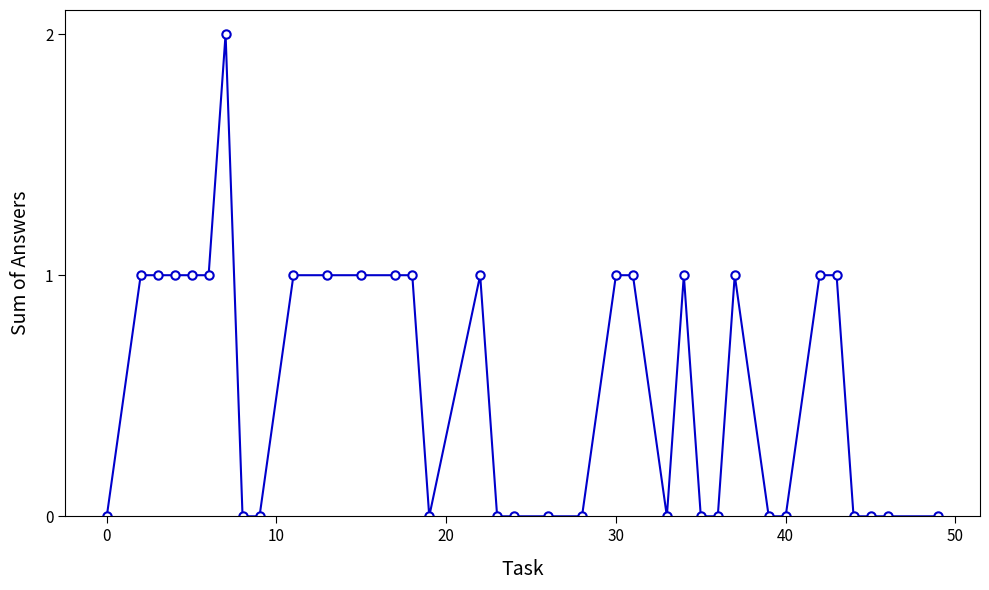

Reading right to left, list all the values displayed in this chart.

0	0	0	0	1	1	0	0	1	0	0	1	0	1	1	0	0	0	0	1	0	1	1	1	1	1	0	0	2	1	1	1	1	1	0